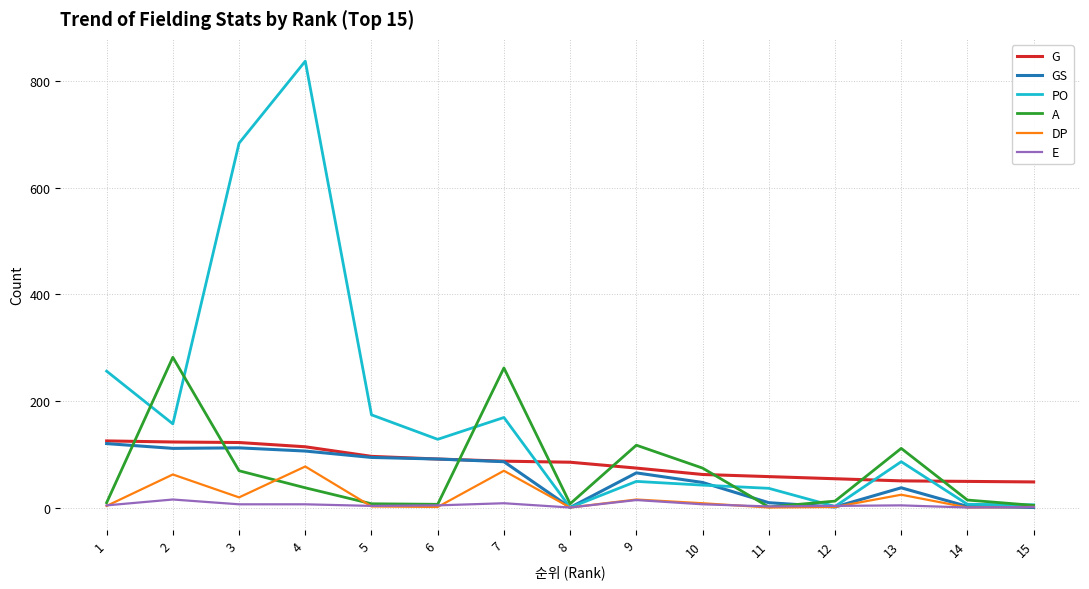

How many times do A and G cross each other?

8